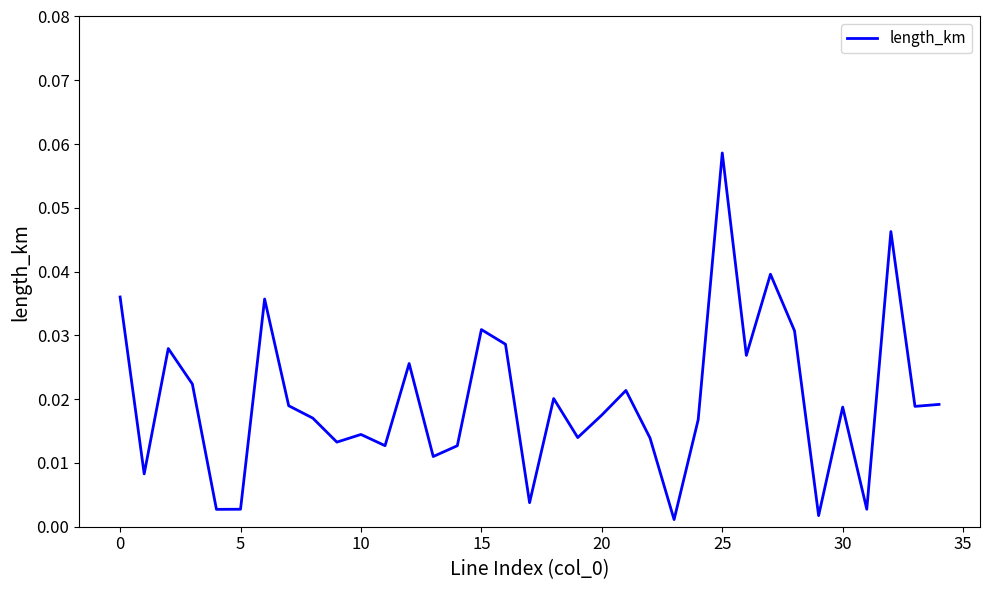

Which category has the lowest value across all series?

23